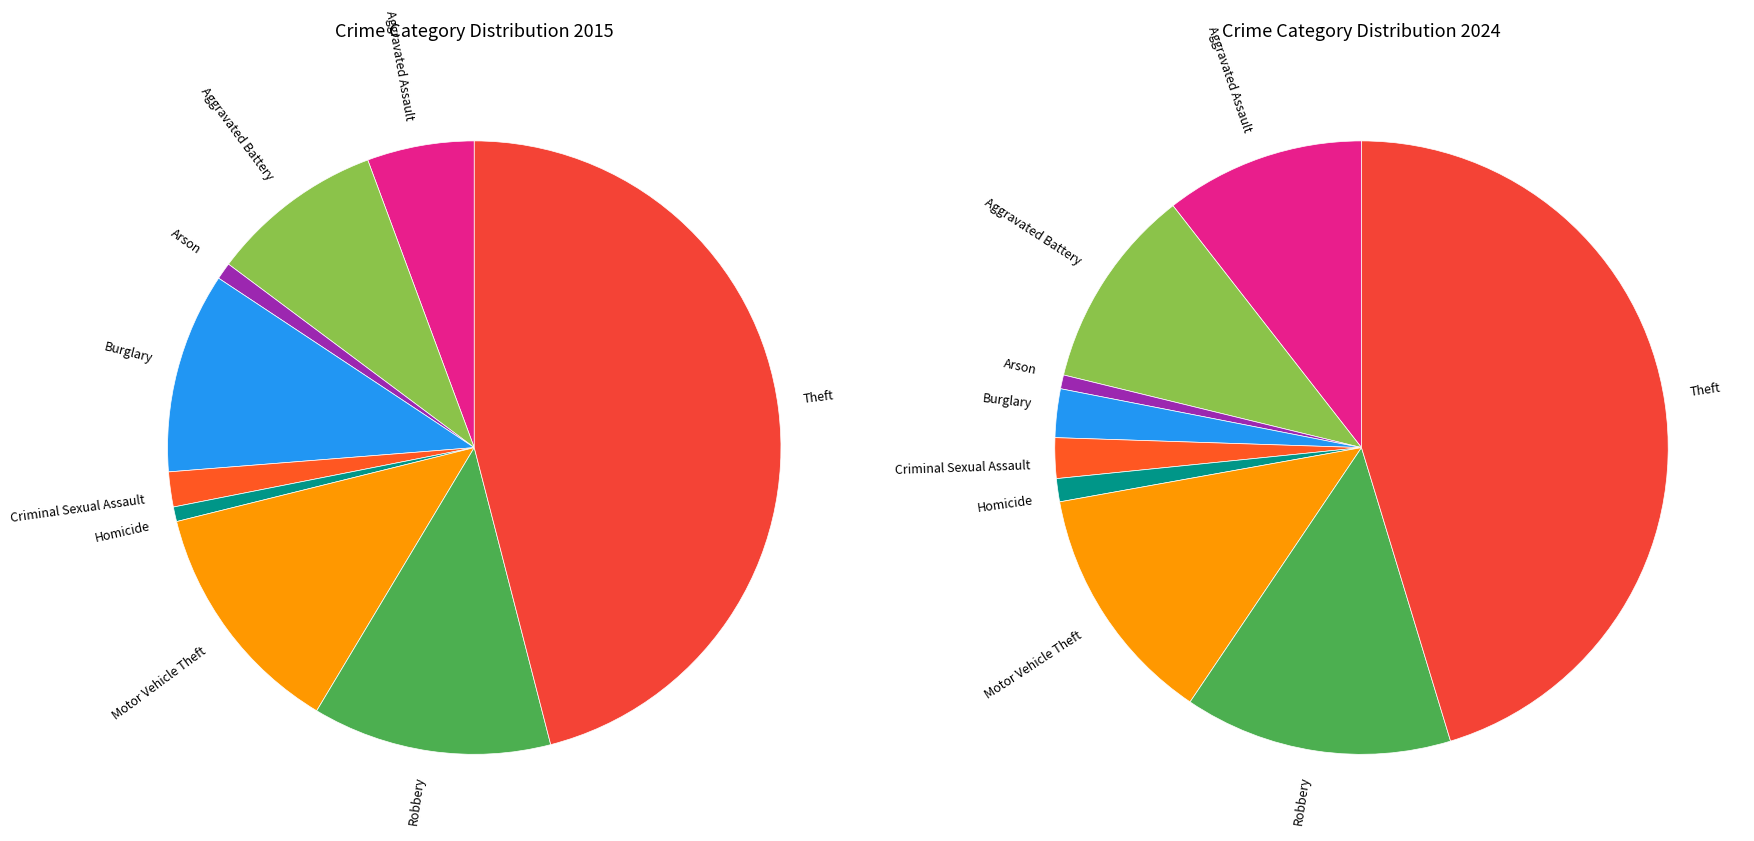

To the nearest percent, what is the combined percentage of values_2015 and values_2024?

21%